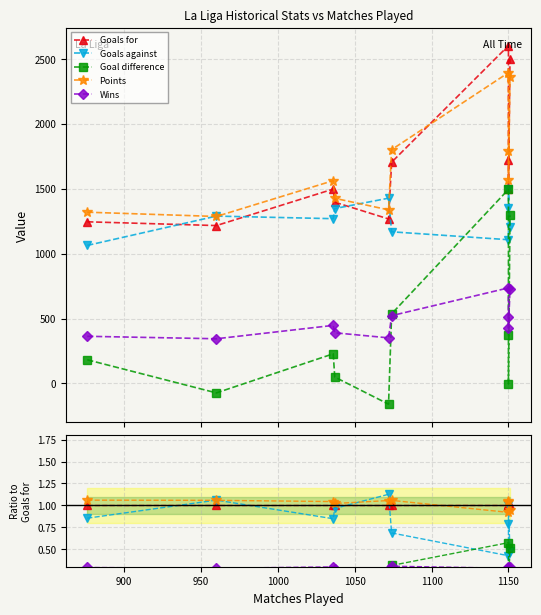

After their last crossing, which series has the higher values: Goal difference or Wins?

Goal difference